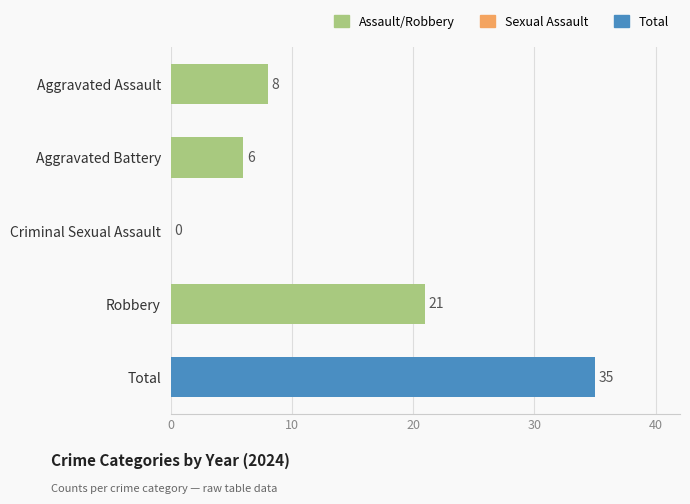

What is the sum of all values?

70